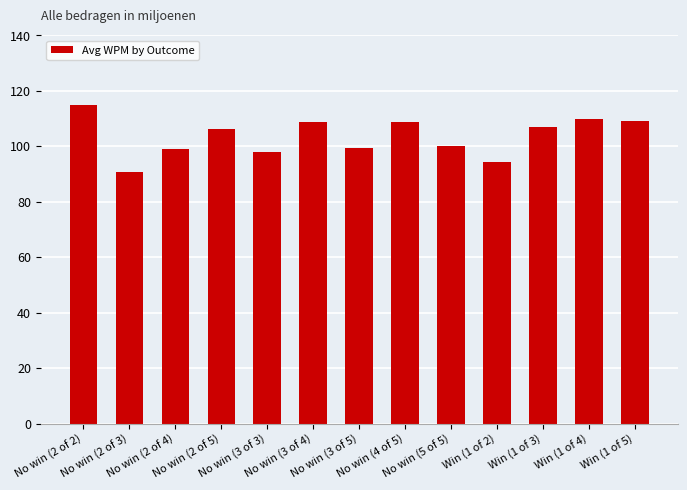

What is the change in value from No win (2 of 4) to Win (1 of 4)?

+11.0